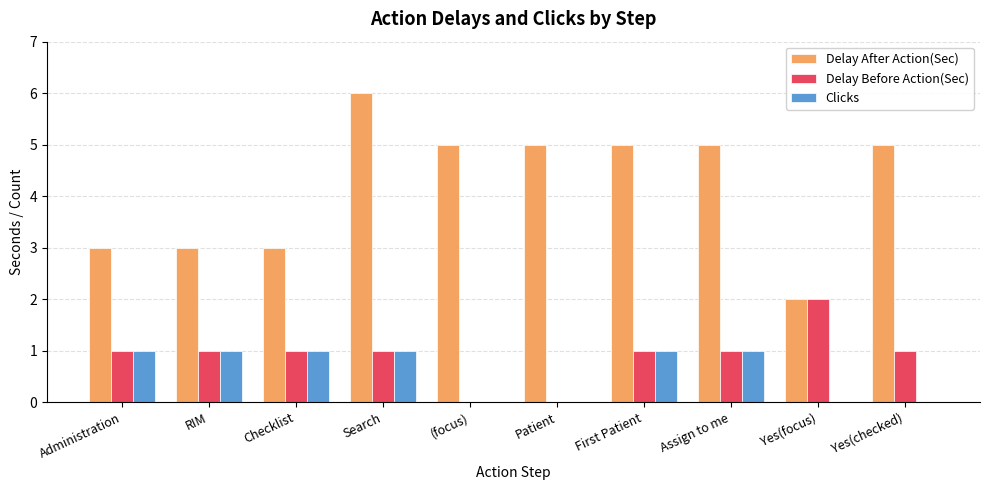

Are the bars horizontal?

No